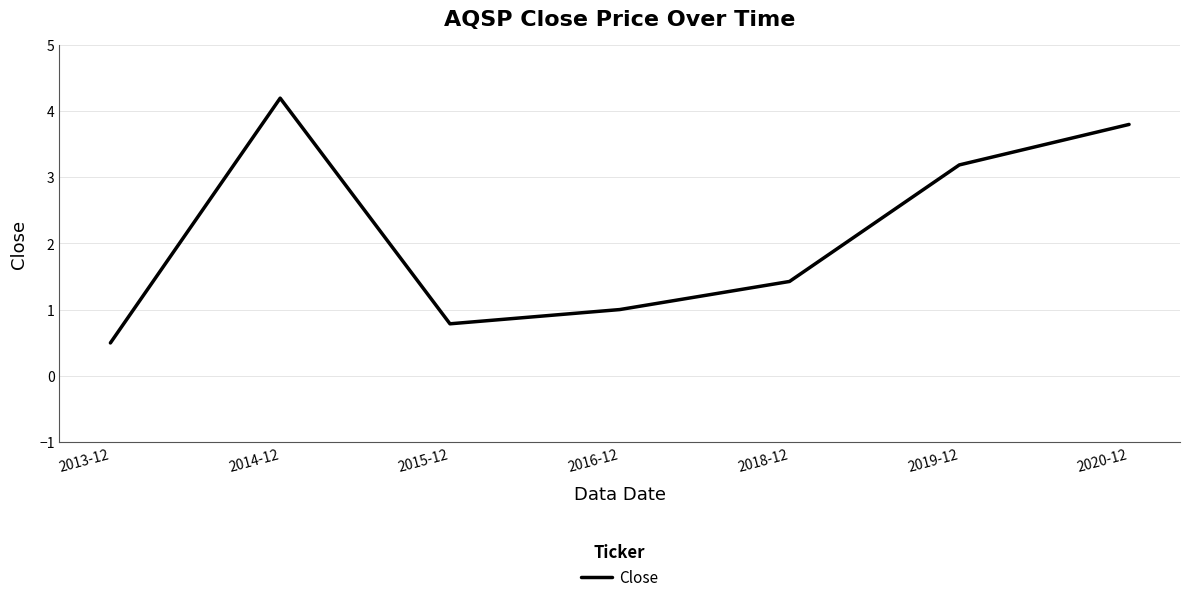

True or false: the data has more than 2 interior local peaks.

False